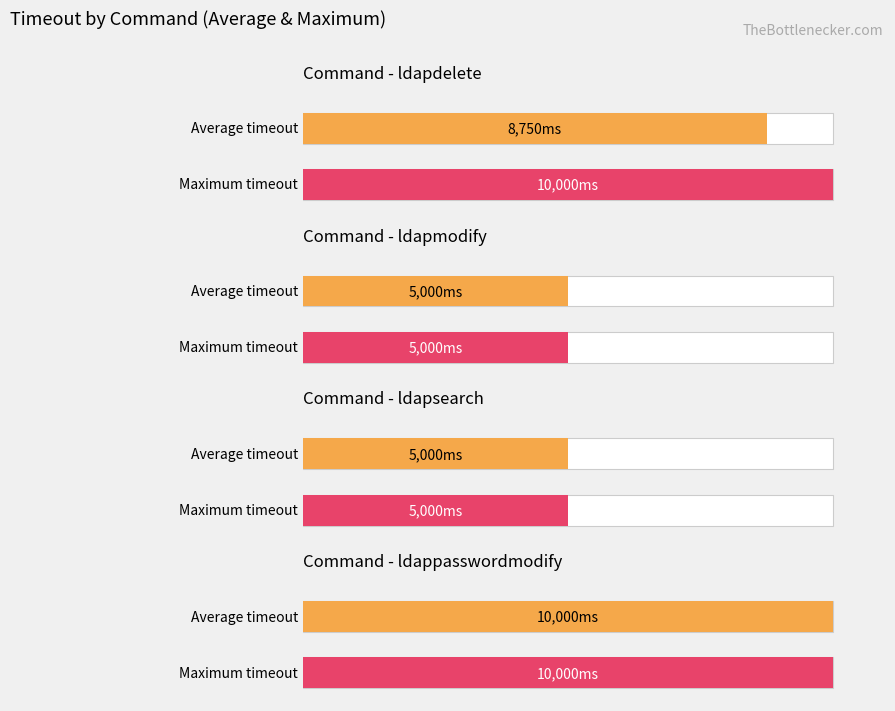

Which series has the largest range (max minus min)?

Average timeout